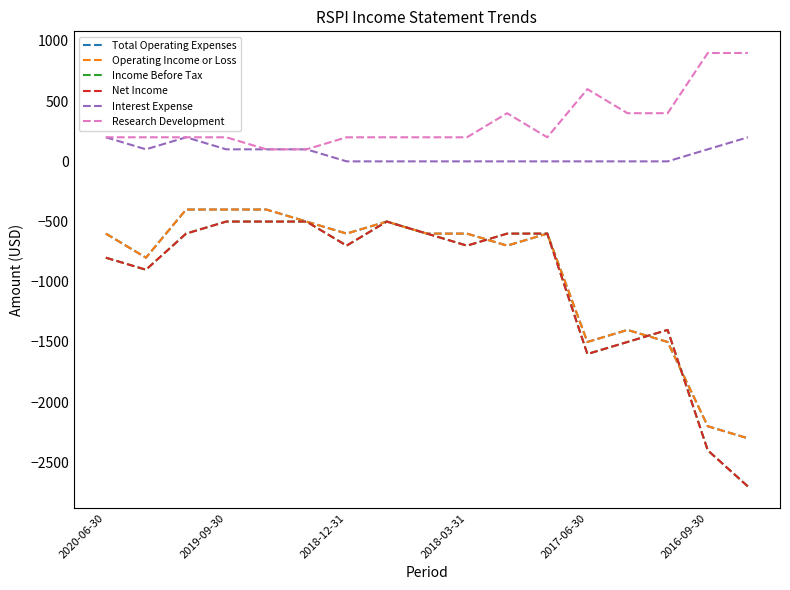

Where is Research Development nearest to the value 500?

10